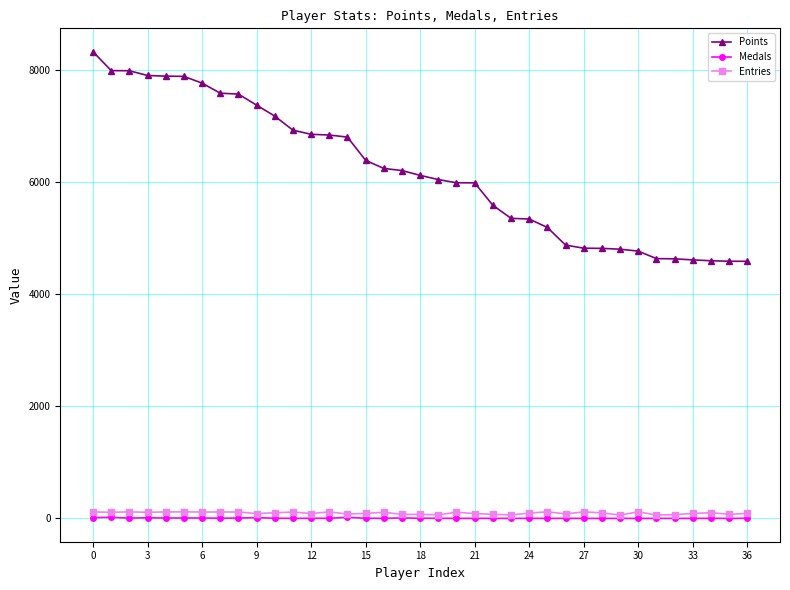

True or false: Medals and Points cross at least once.

False